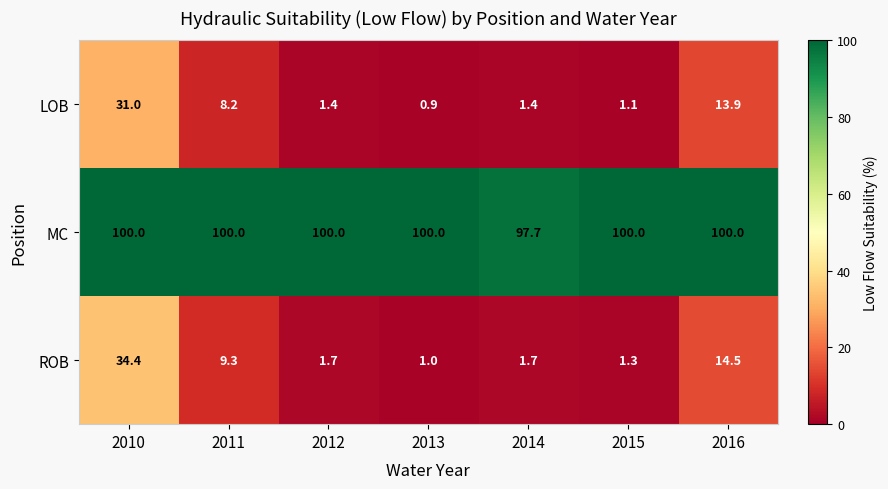

What is the sum of the LOB values at 2016 and 2010?

44.9